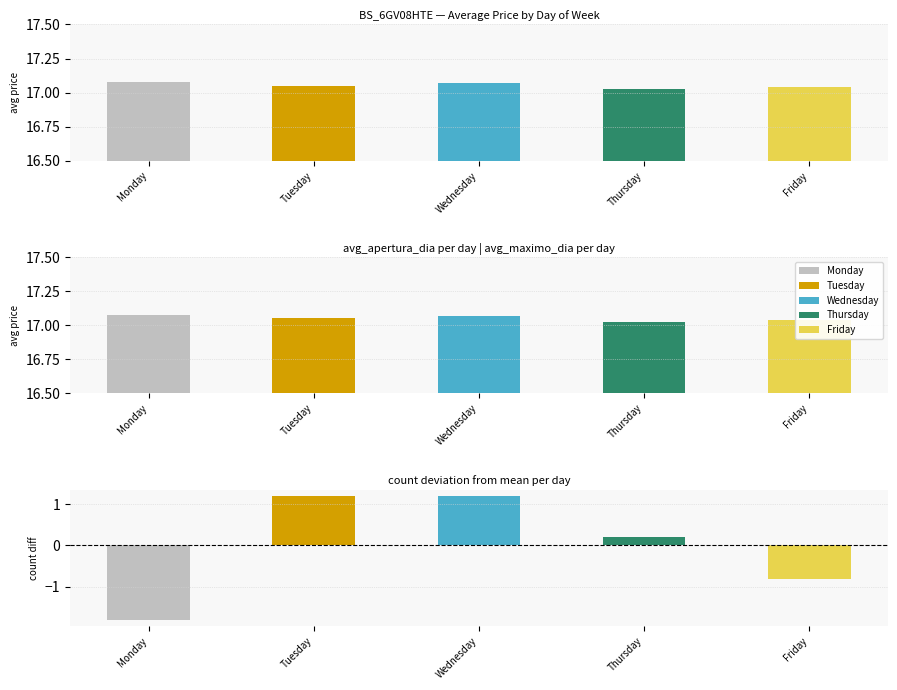

True or false: the data shows 17.1 at Wednesday.

True